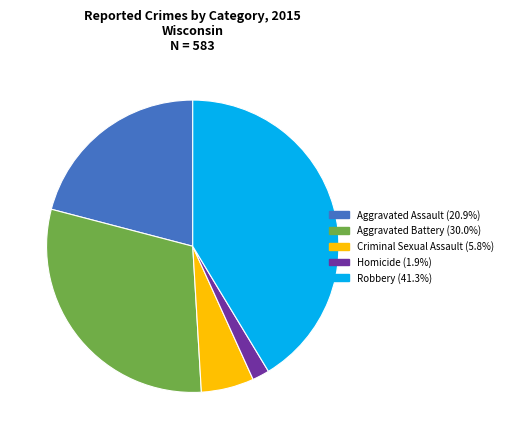

Rank the categories by value from lowest to highest.

Homicide, Criminal Sexual Assault, Aggravated Assault, Aggravated Battery, Robbery